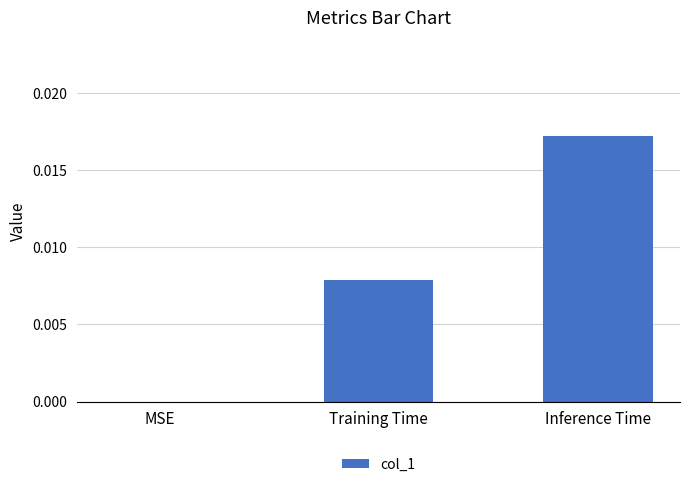

Between MSE and Inference Time, which is larger?

Inference Time